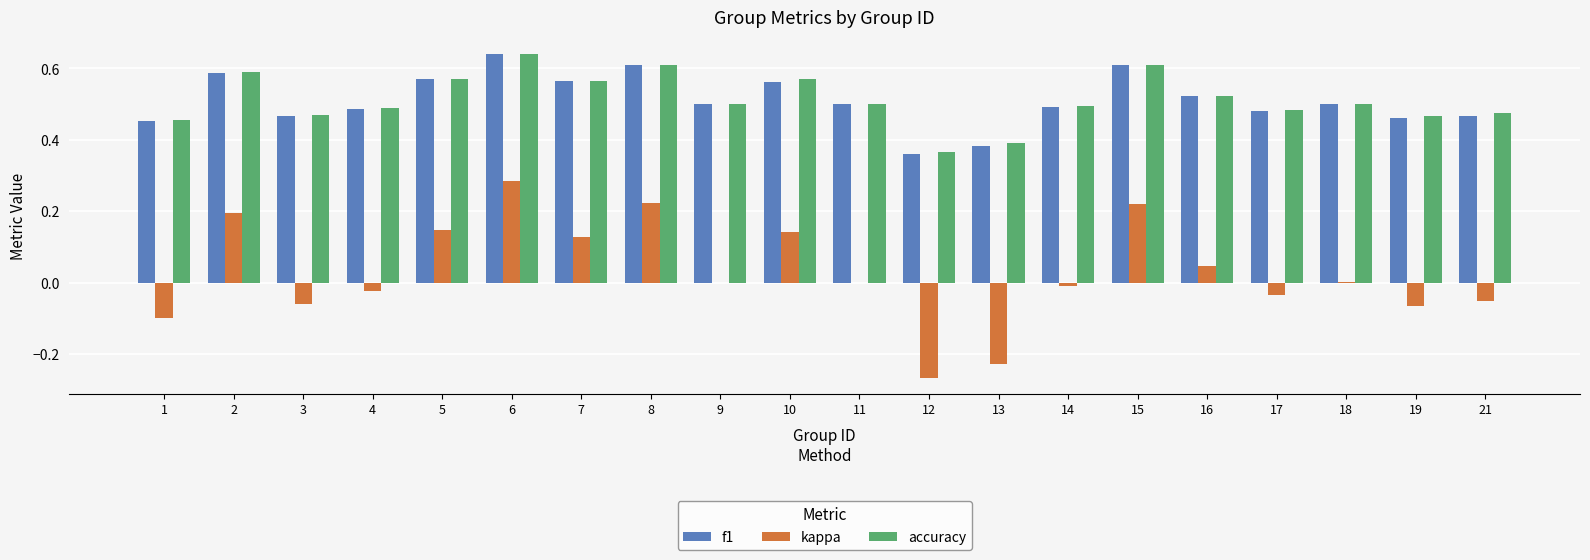

Is it true that kappa equals 0.0 at 11?

True